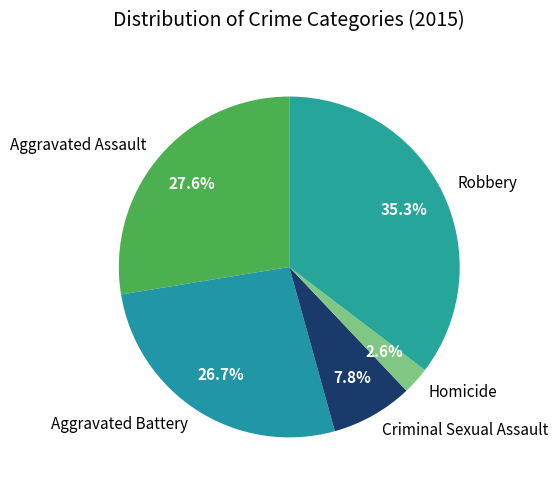

Do Homicide and Robbery together represent more than half of the pie?

No